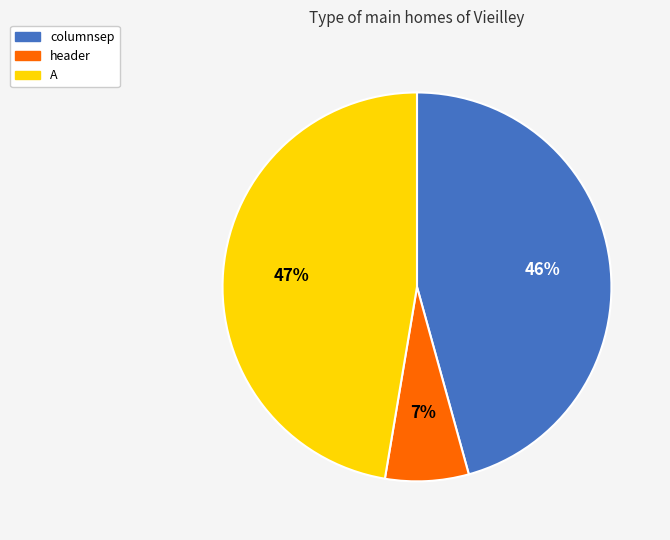

To the nearest percent, what is the average slice percentage?

33%